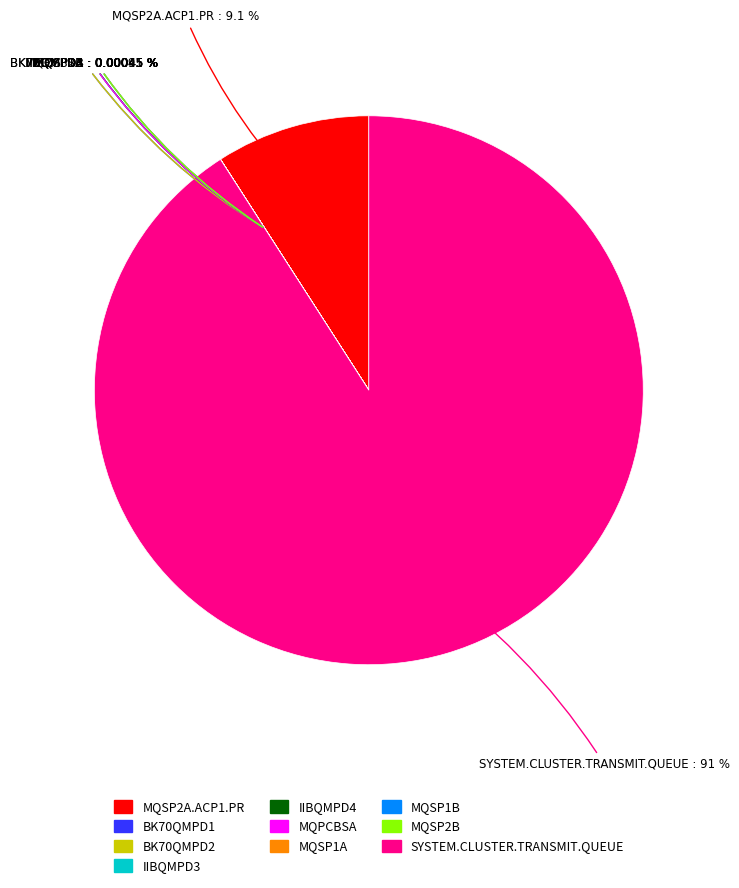

Is there any slice that represents more than half of the pie?

Yes